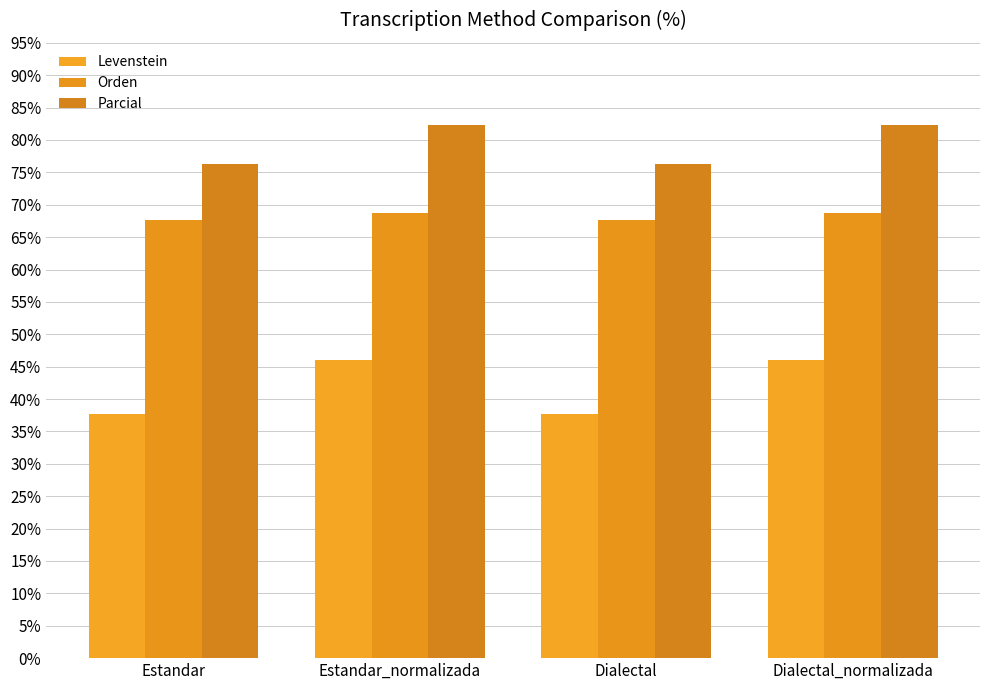

True or false: Levenstein has a value of 46.0 at Estandar_normalizada.

True